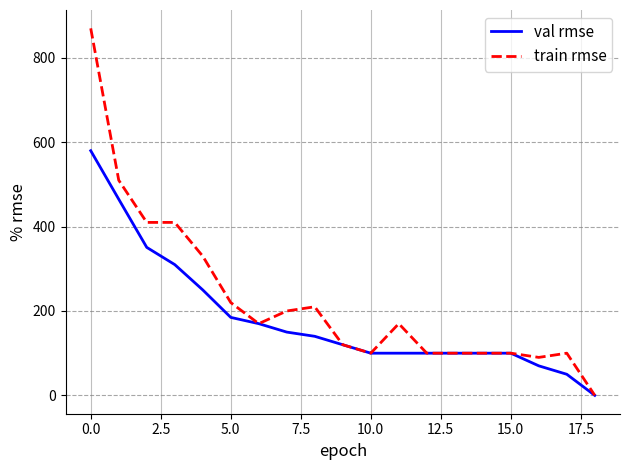

Rank the series by their average value, from lowest to highest.

val rmse, train rmse